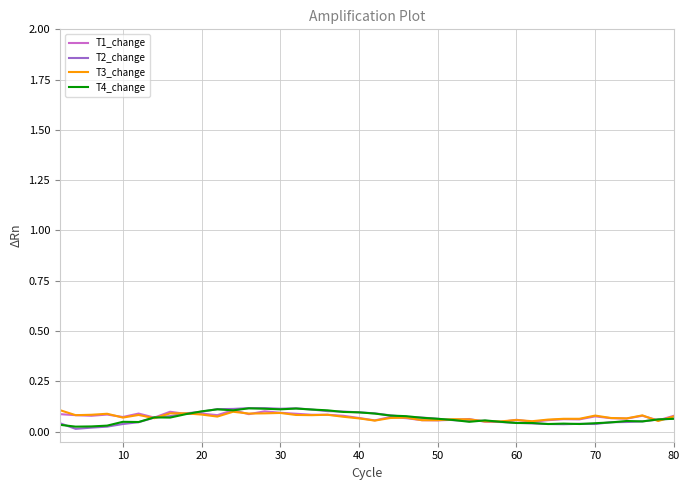

Which series has the largest range (max minus min)?

T2_change